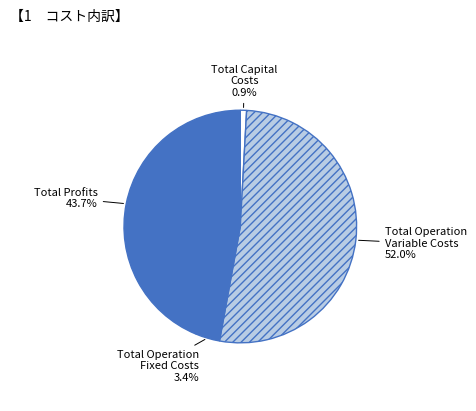

What is the ratio of the value at Total Operation Fixed Costs to the value at Total Capital Costs?

3.9